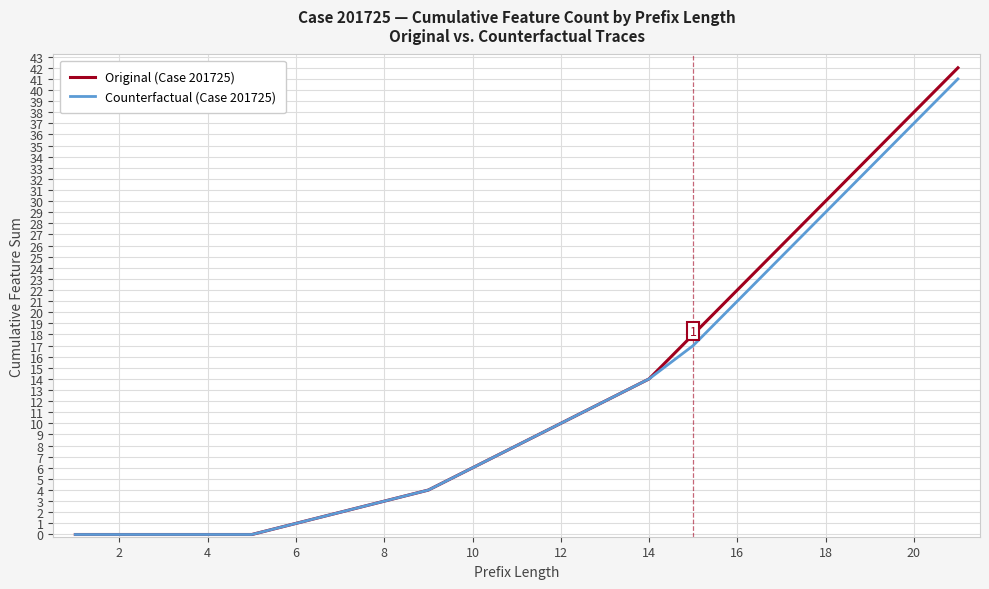

Which series has the widest spread of values?

Original (Case 201725)